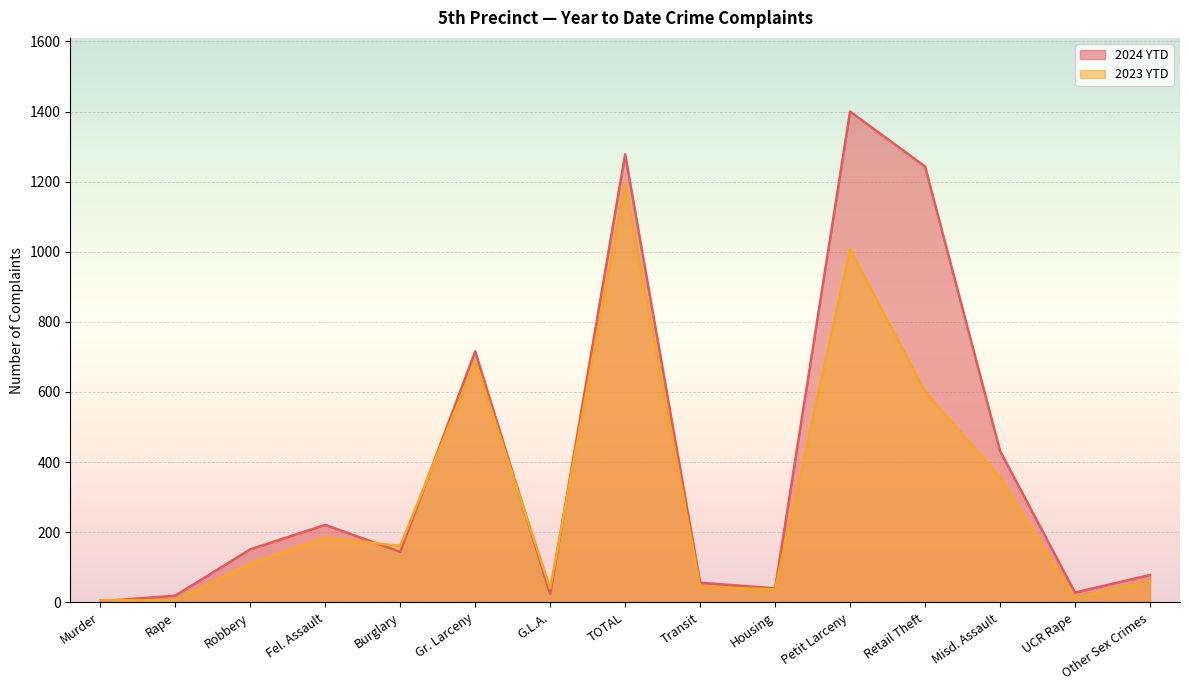

List the series in order of their overall mean, highest first.

2024 YTD, 2023 YTD